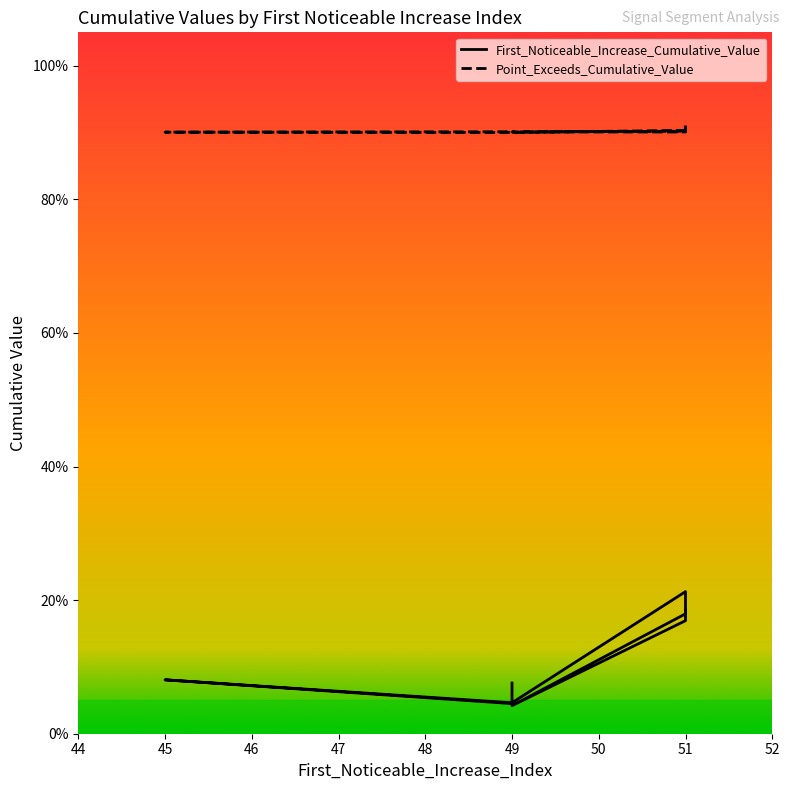

Count the number of categories in the chart.

9